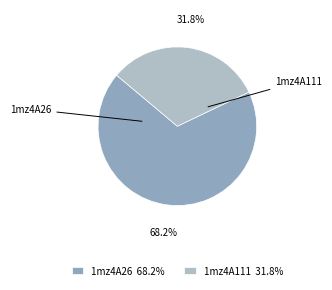

Between 1mz4A111 and 1mz4A26, which is larger?

1mz4A26